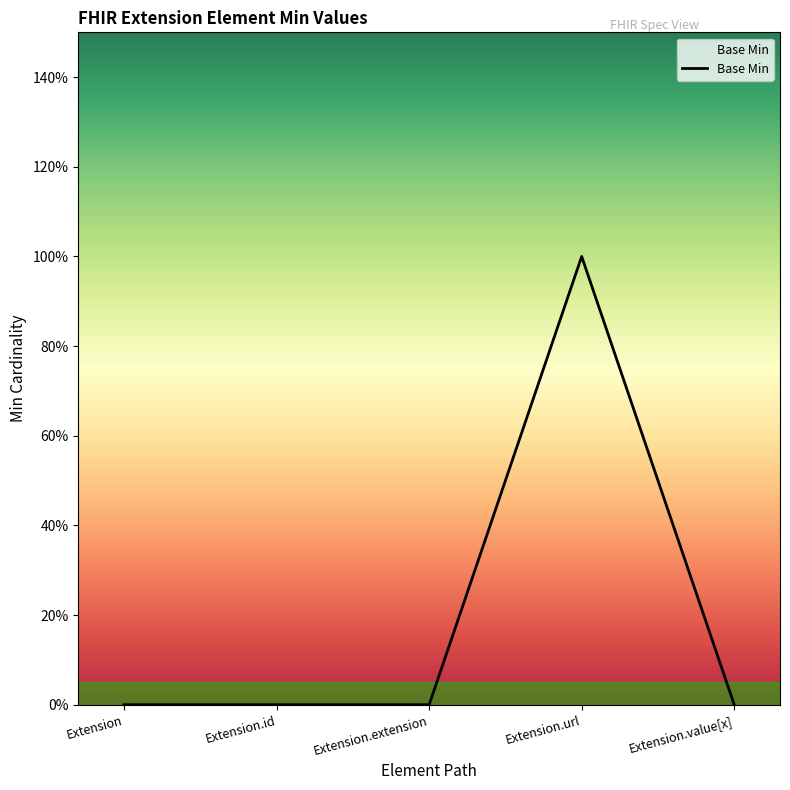

Reading left to right, what are all the values shown in this chart?

0	0	0	1	0